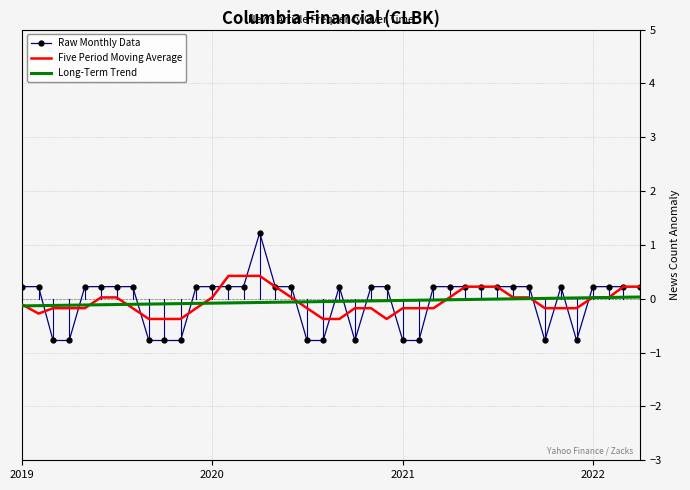

Rank the series by their maximum value, from lowest to highest.

Long-Term Trend, Five Period Moving Average, Raw Monthly Data